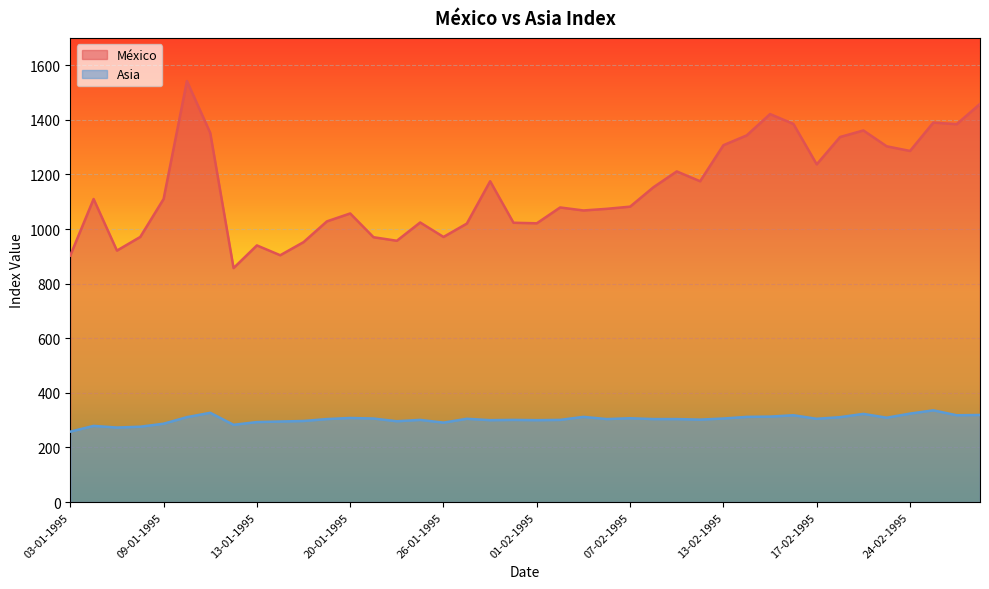

Reading left to right, what are all the values shown in this chart?

México: 903	1110	921	971	1110	1542	1352	857	940	904	952	1028	1057	970	957	1024	971	1020	1175	1023	1021	1079	1068	1074	1082	1153	1211	1175	1307	1343	1421	1385	1237	1337	1361	1303	1286	1390	1384	1458
Asia: 258	279	273	276	287	311	327	283	293	295	297	304	308	306	296	301	291	305	300	301	300	301	312	304	307	304	304	302	306	312	313	318	305	311	323	309	324	336	318	319